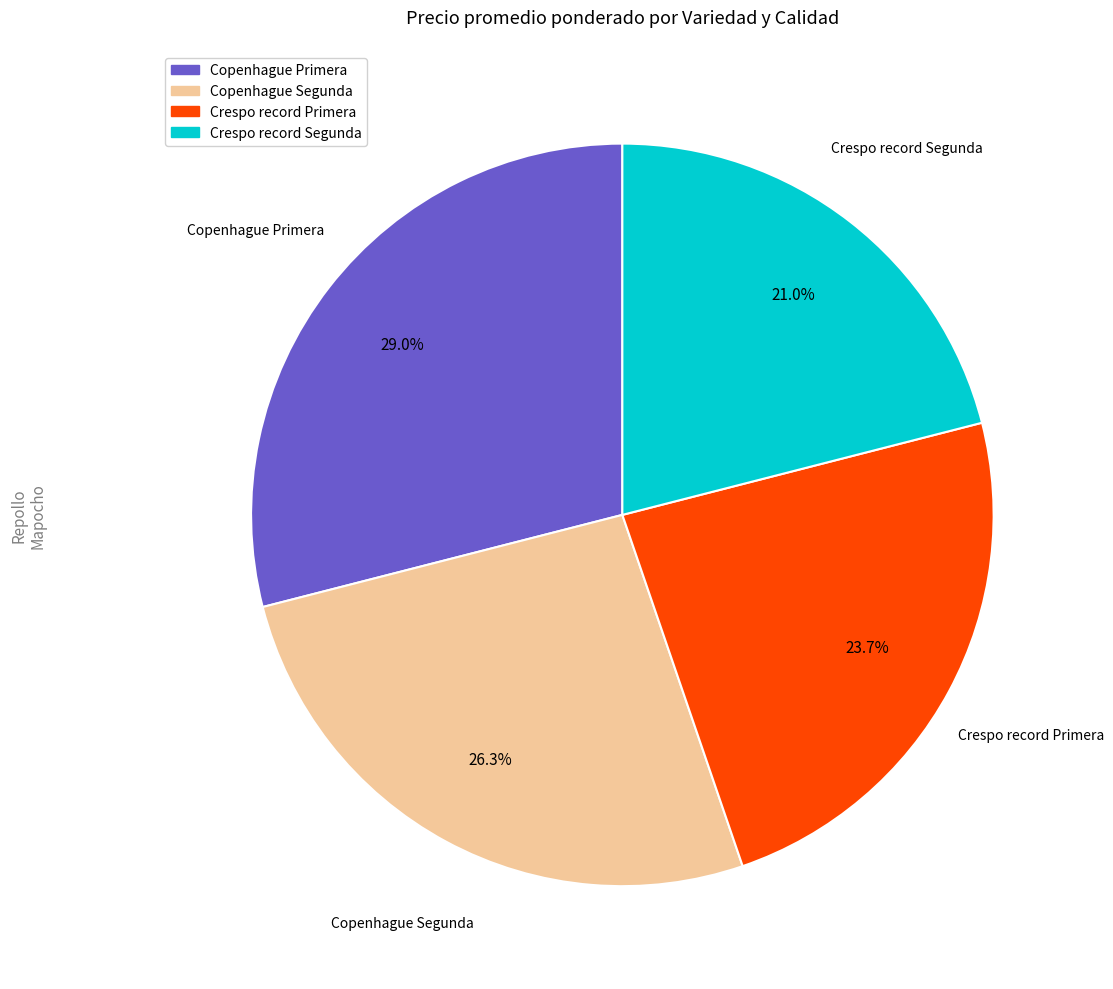

Does any single category account for the majority?

No